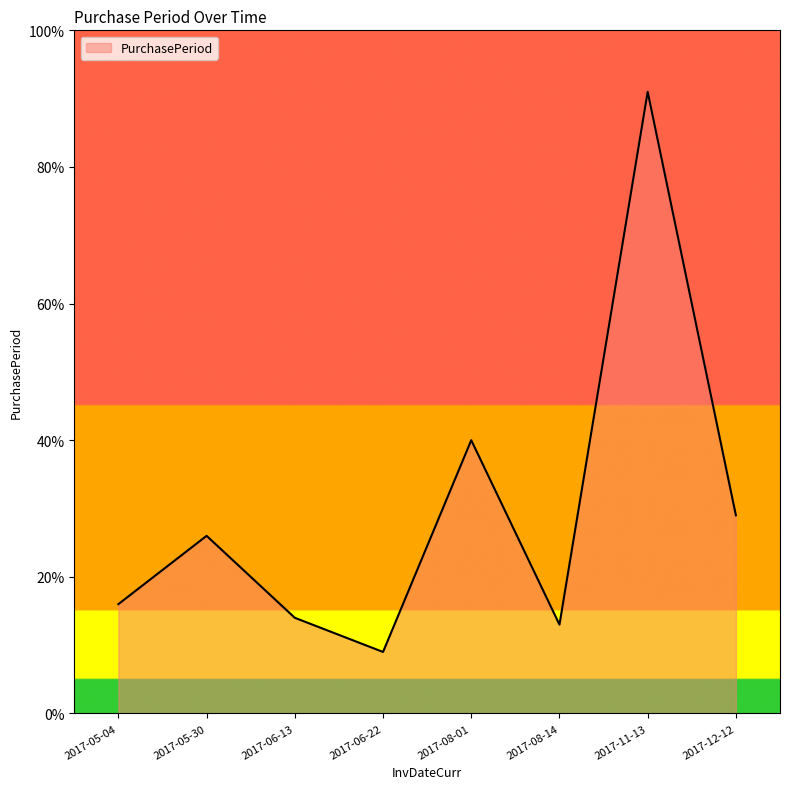

Where is the first local maximum?

2017-05-30